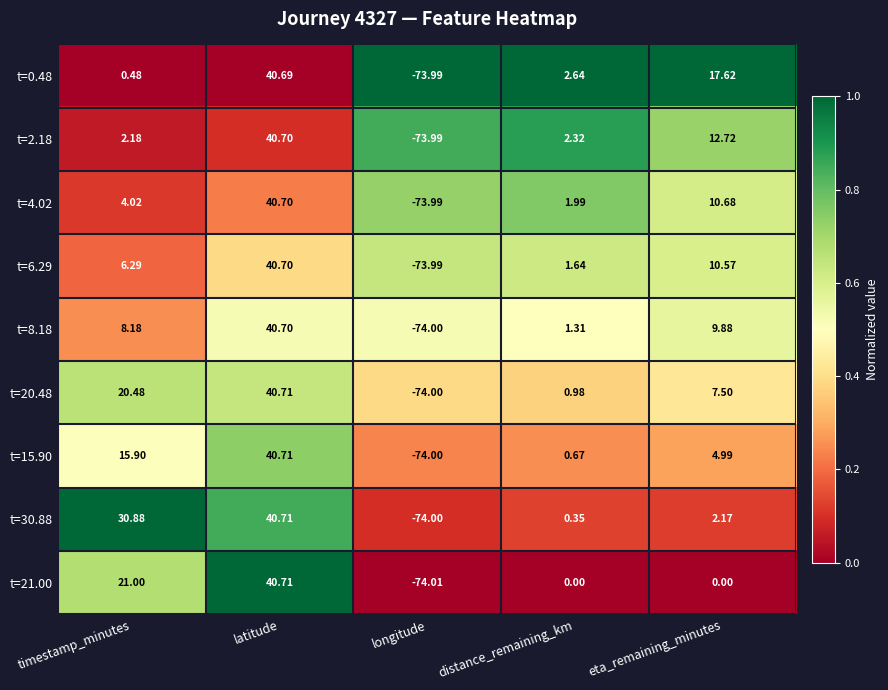

What is the total value across all series at distance_remaining_km?

11.9